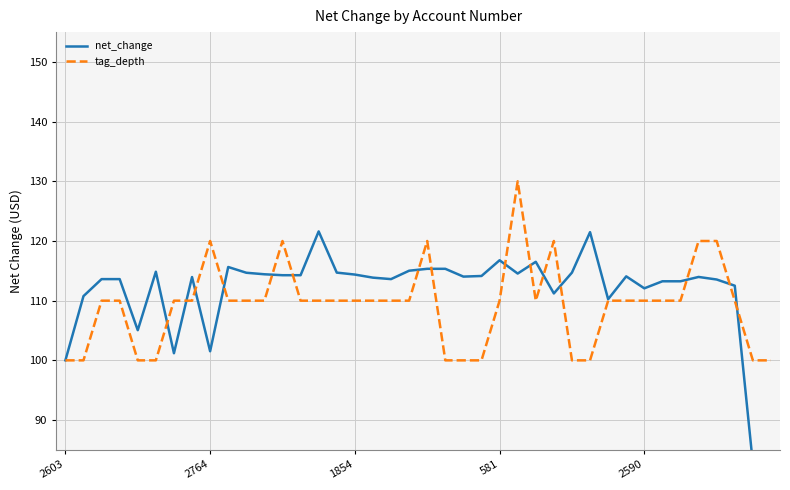

At which category is the sum across all series the highest?

25